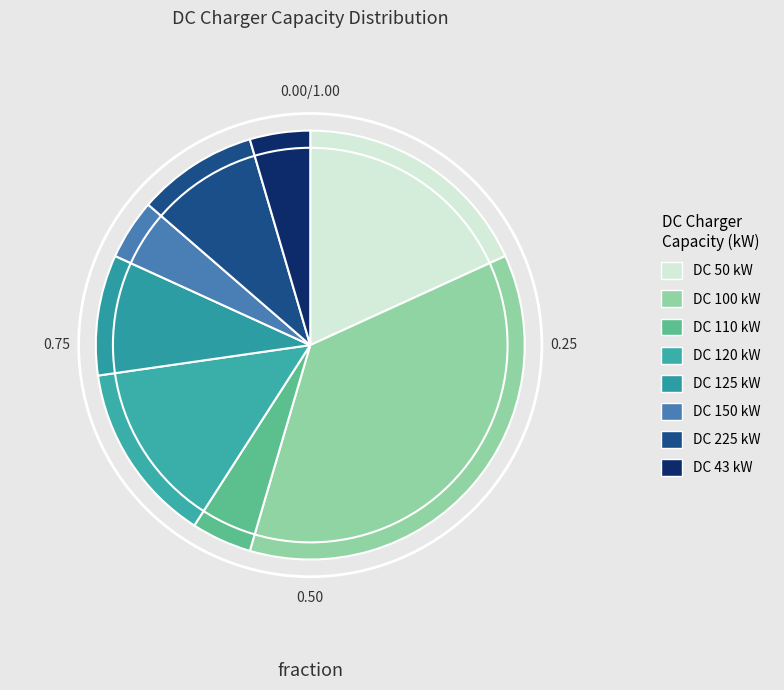

What is the largest slice in the pie chart?

100